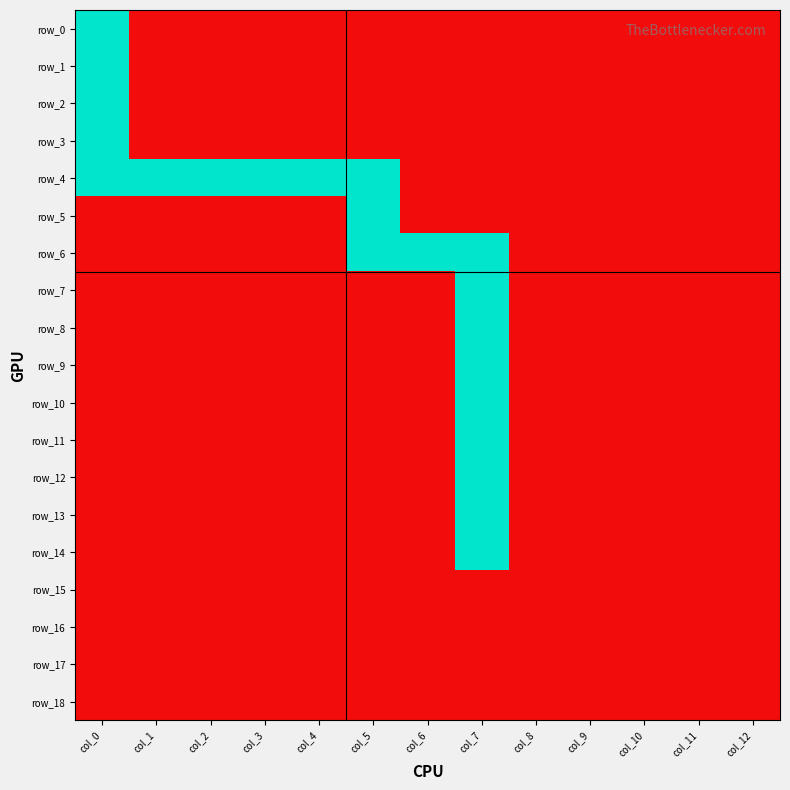

The value of row_13 at col_11 is 0. True or false?

True